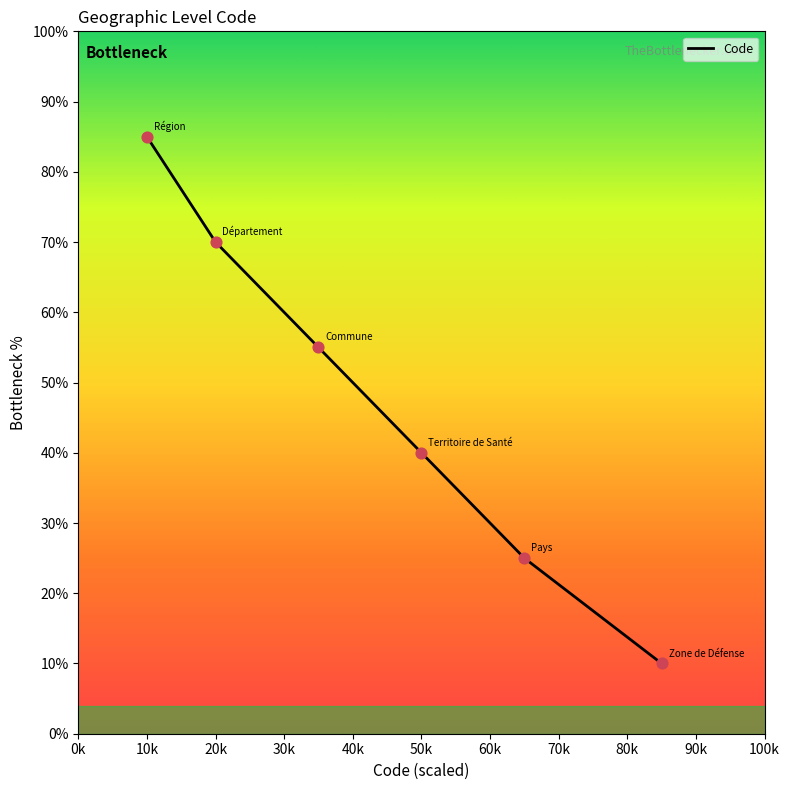

What is the difference between the maximum and minimum values?

75